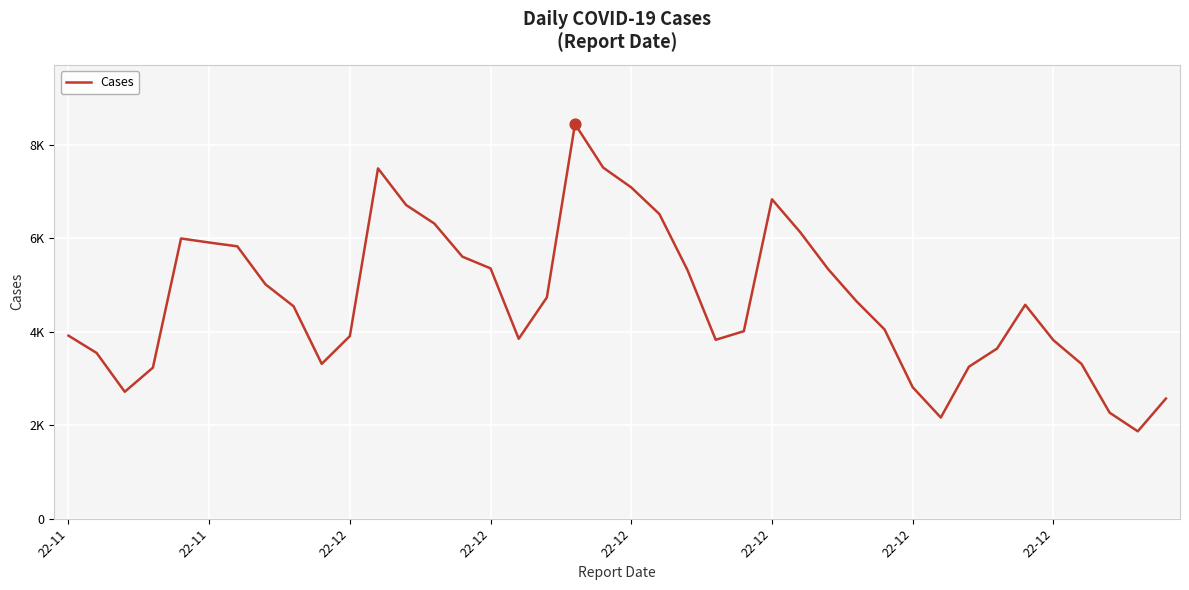

Does the chart have visible grid lines?

Yes